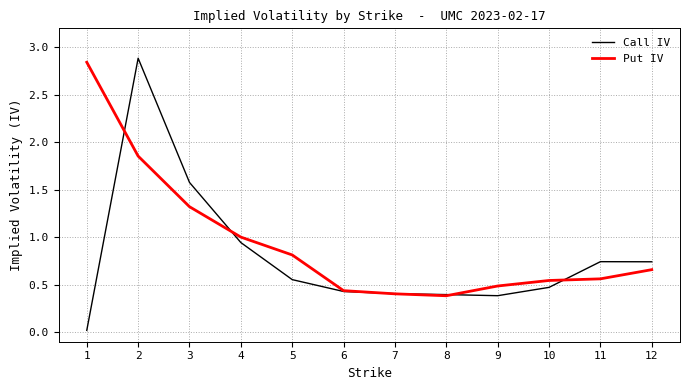

True or false: Call IV has a value of 0.4 at 6.

True